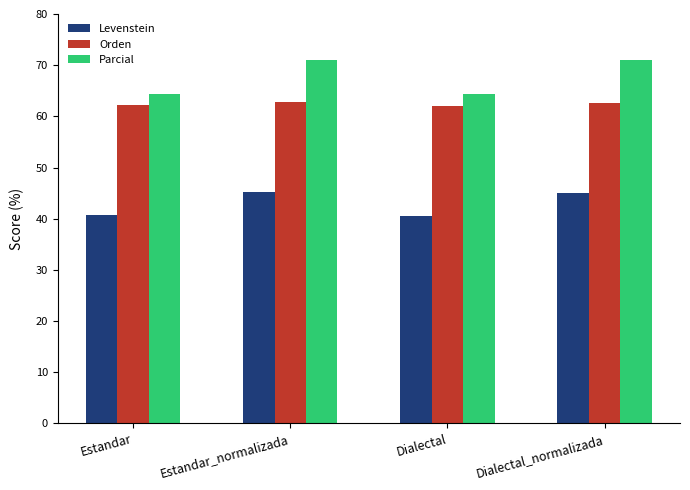

What are all the series names shown in the legend?

Levenstein, Orden, Parcial